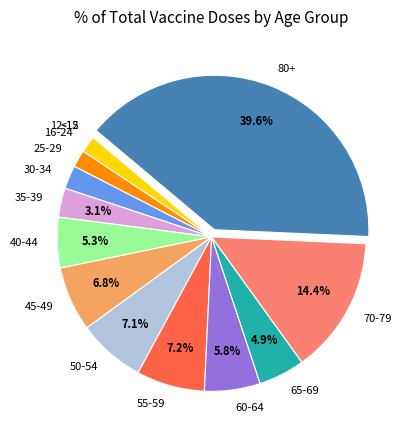

Which category has the biggest portion of the pie?

80+